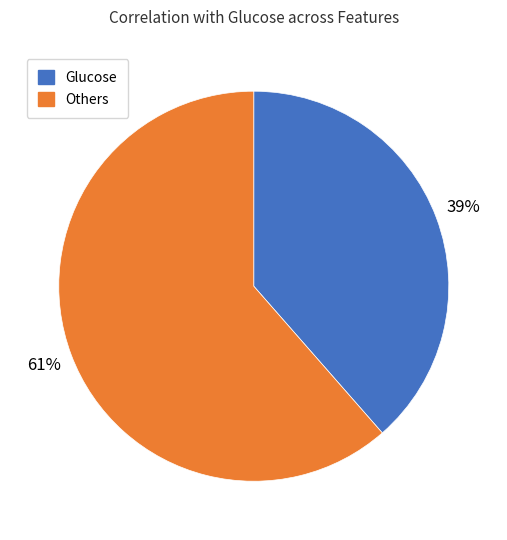

Which slice is the smallest?

Glucose